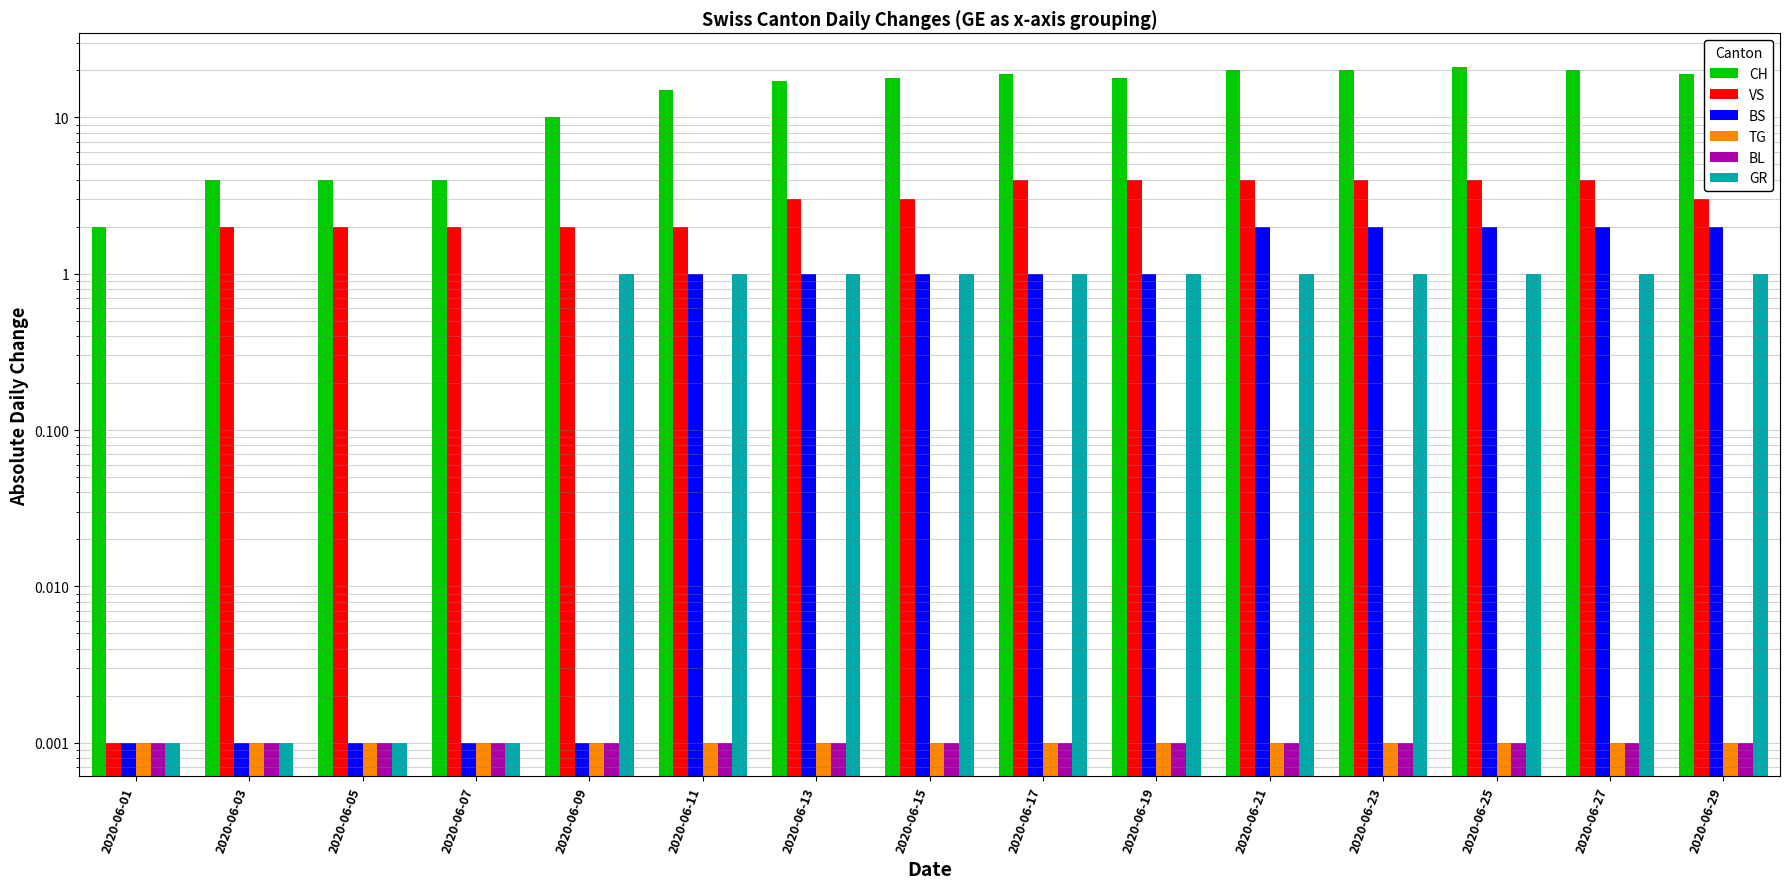

Are the bars grouped side by side (vs. stacked)?

Yes